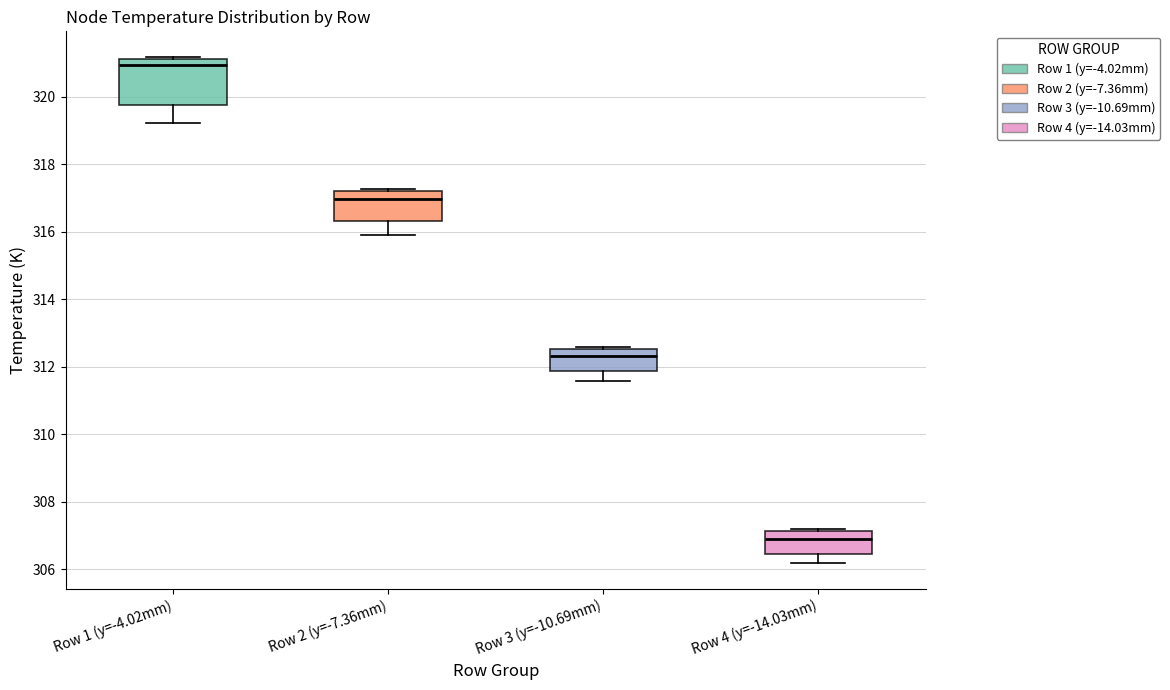

Which box's median line is the highest?

Row 1 (y=-4.02mm)